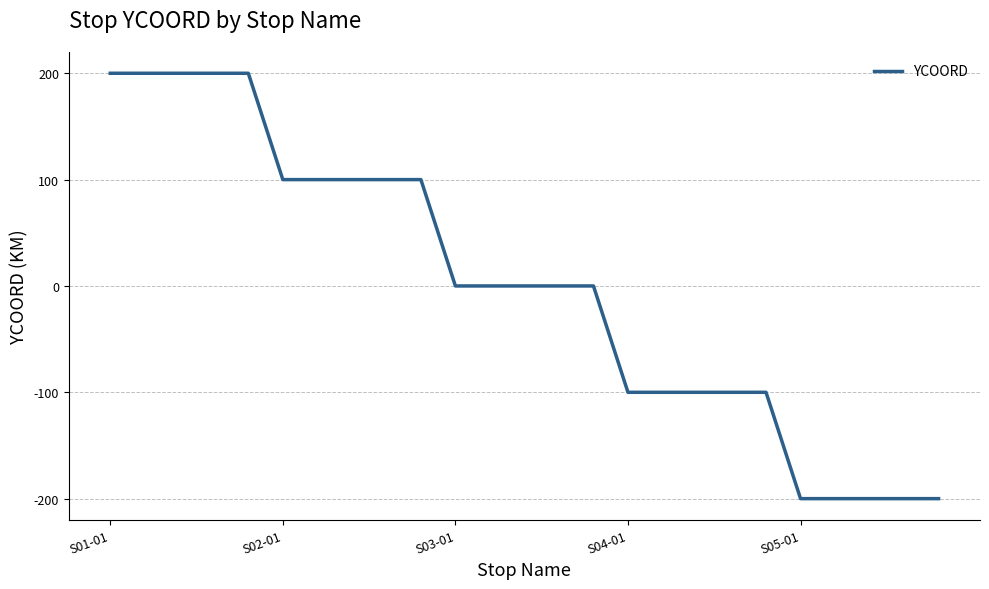

Reading right to left, extract all data points from this chart.

-200	-200	-200	-200	-200	-100	-100	-100	-100	-100	0	0	0	0	0	100	100	100	100	100	200	200	200	200	200